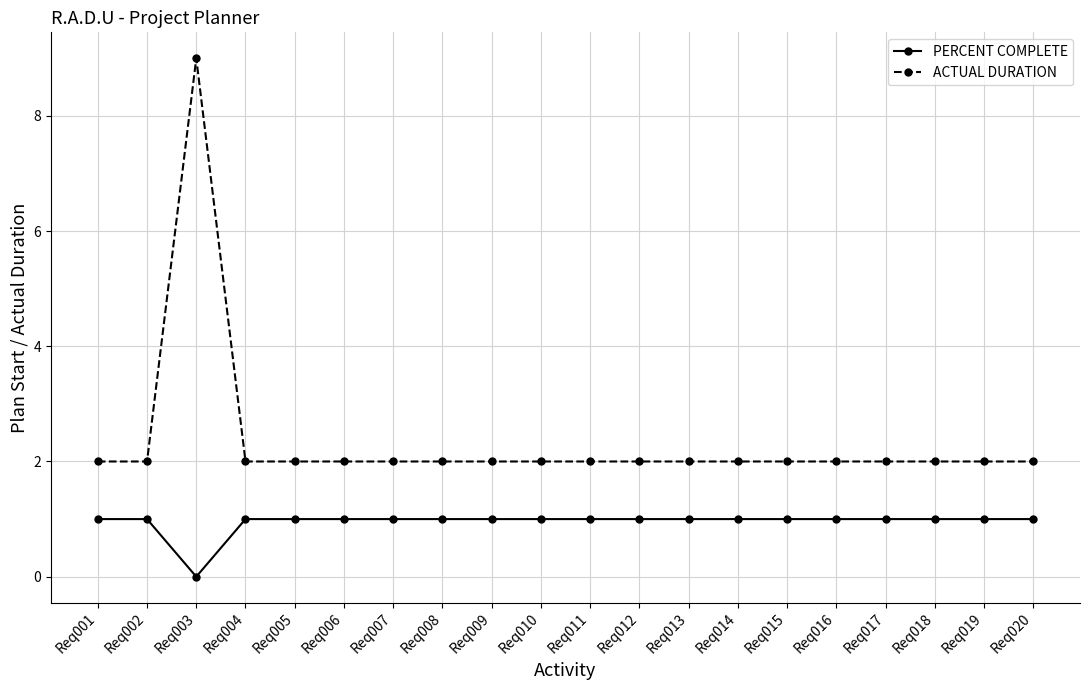

How many lines are shown in the chart?

2